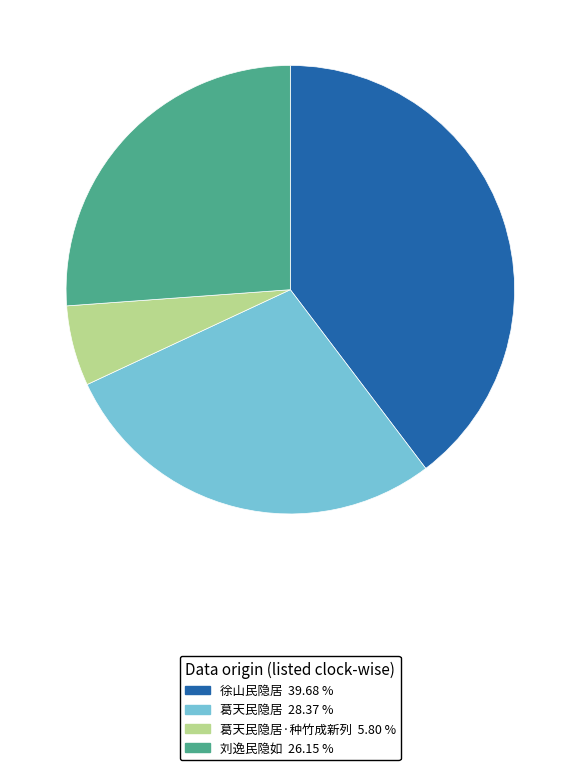

Does any single category account for the majority?

No